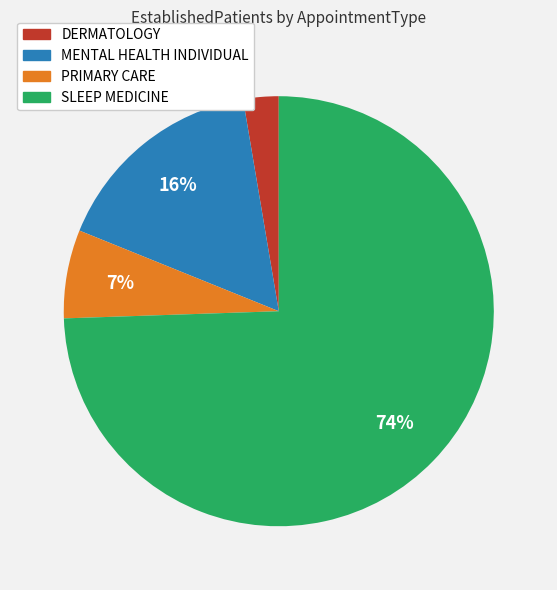

How many segments does this pie chart have?

4